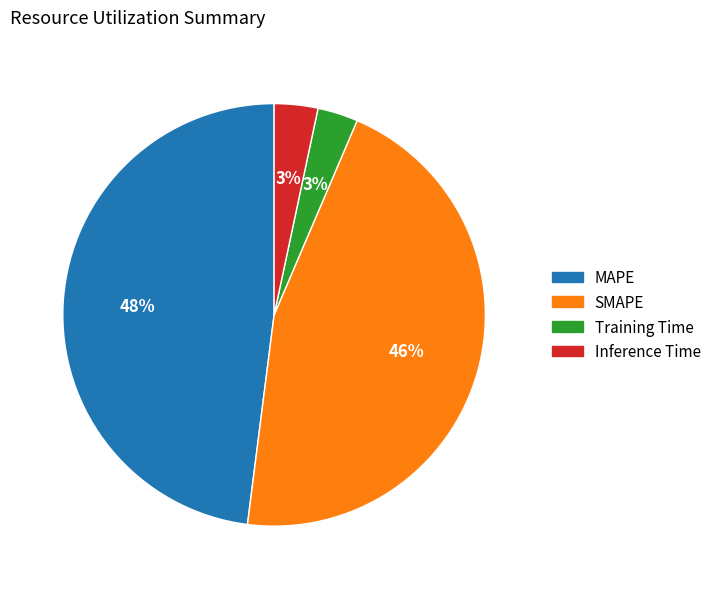

How many slices are in this pie chart?

4